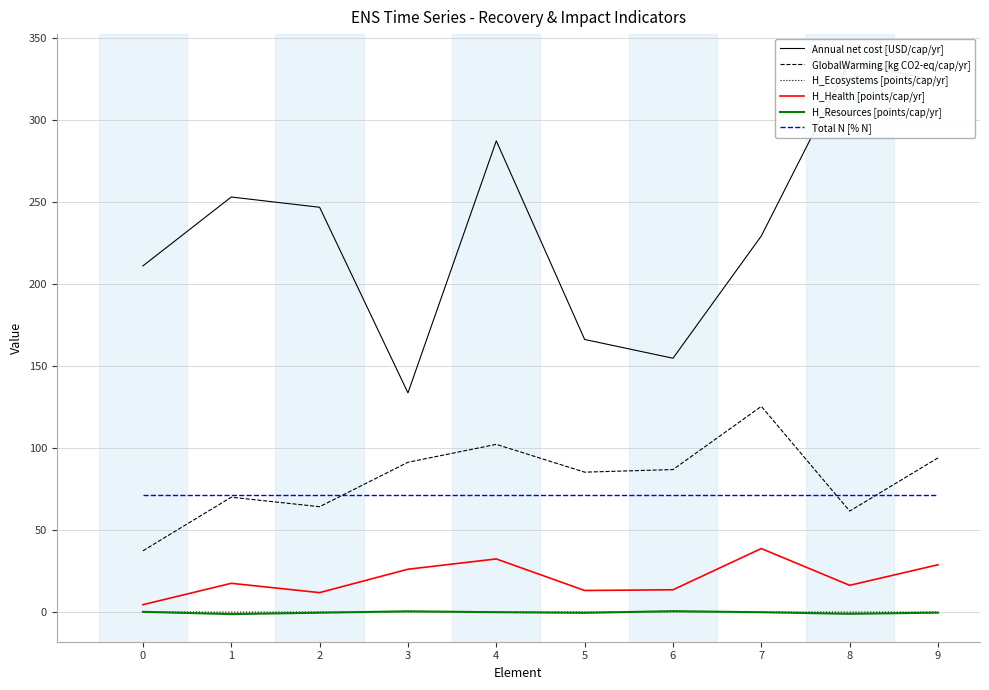

What is the maximum value shown in the chart?

335.6